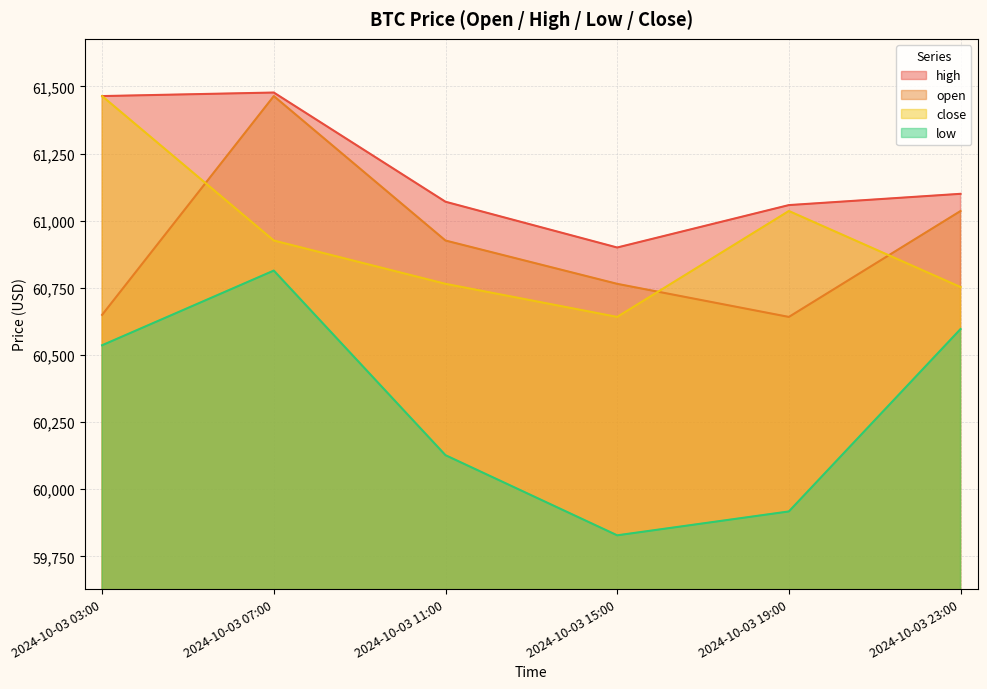

What is the total value across all series at 2024-10-03 11:00?

242887.8